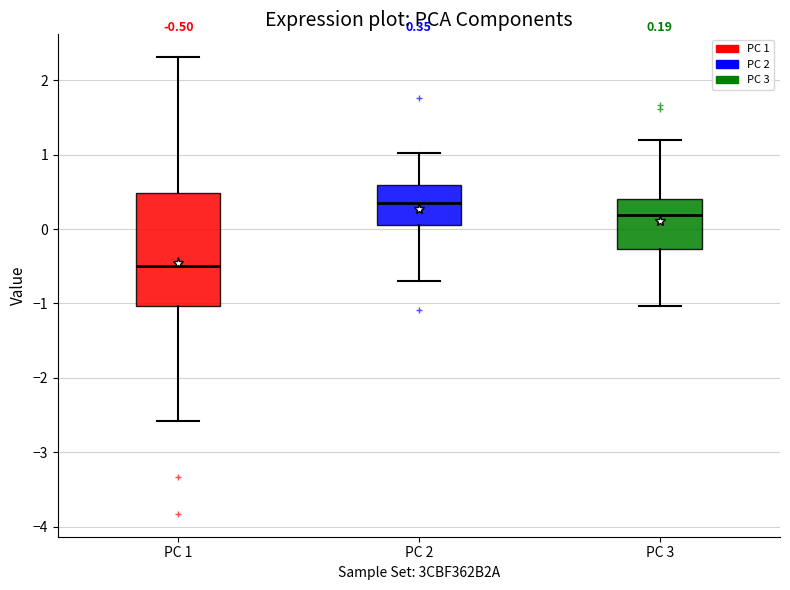

Which box is the tallest, from its lower edge to its upper edge?

PC 1